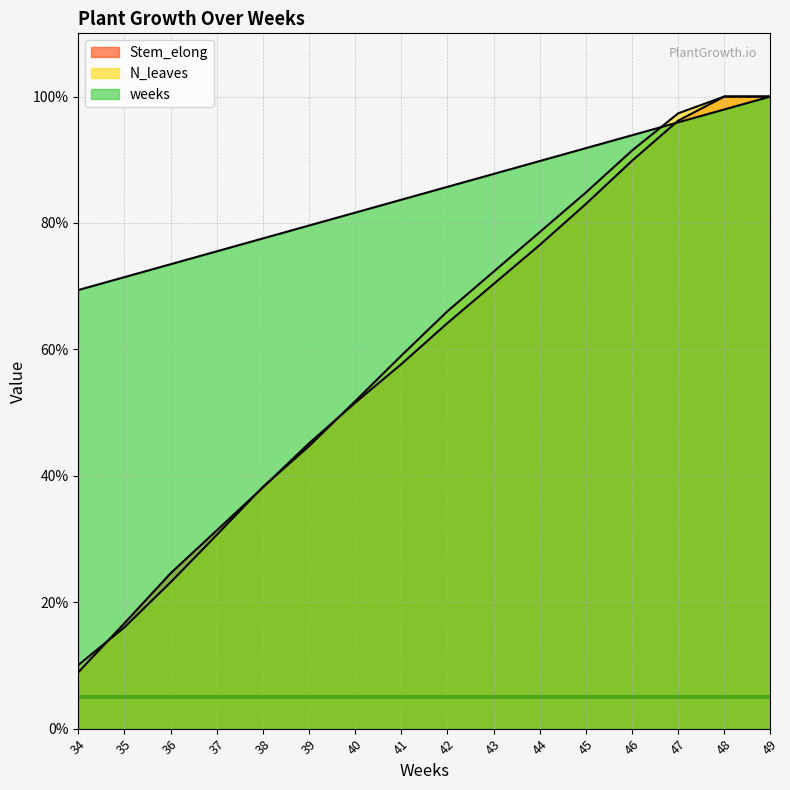

Is it true that N_leaves equals 140.3 at 46?

False